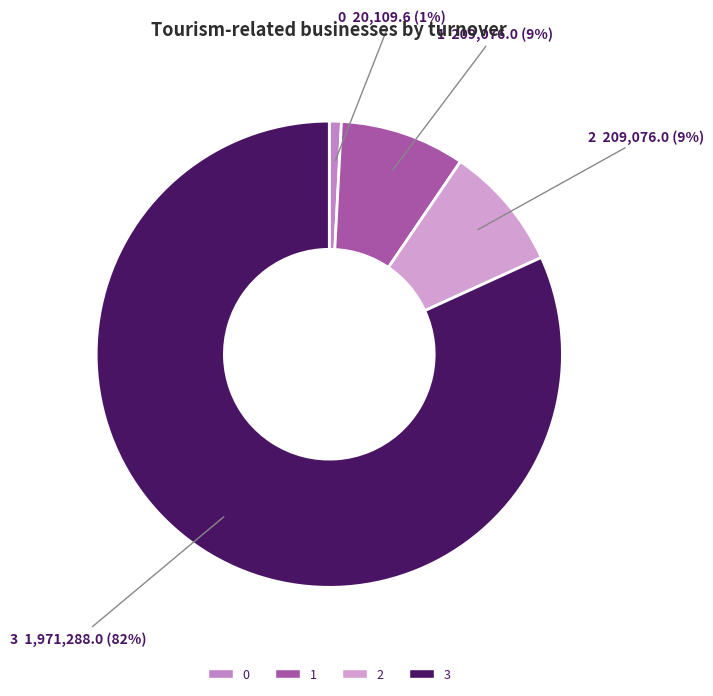

Do 2 and 3 together represent more than half of the pie?

Yes